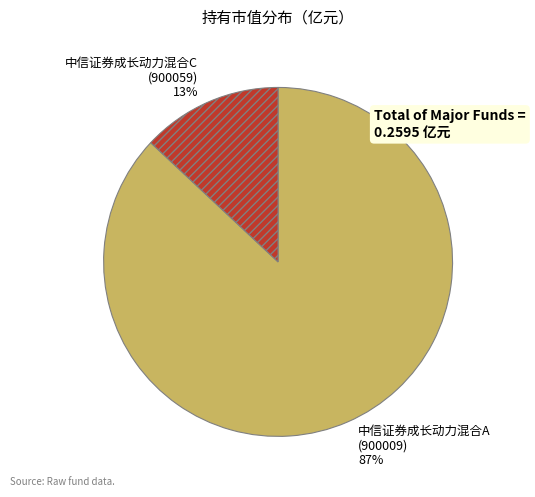

What percentage is the 中信证券成长动力混合C slice, to the nearest percent?

13%